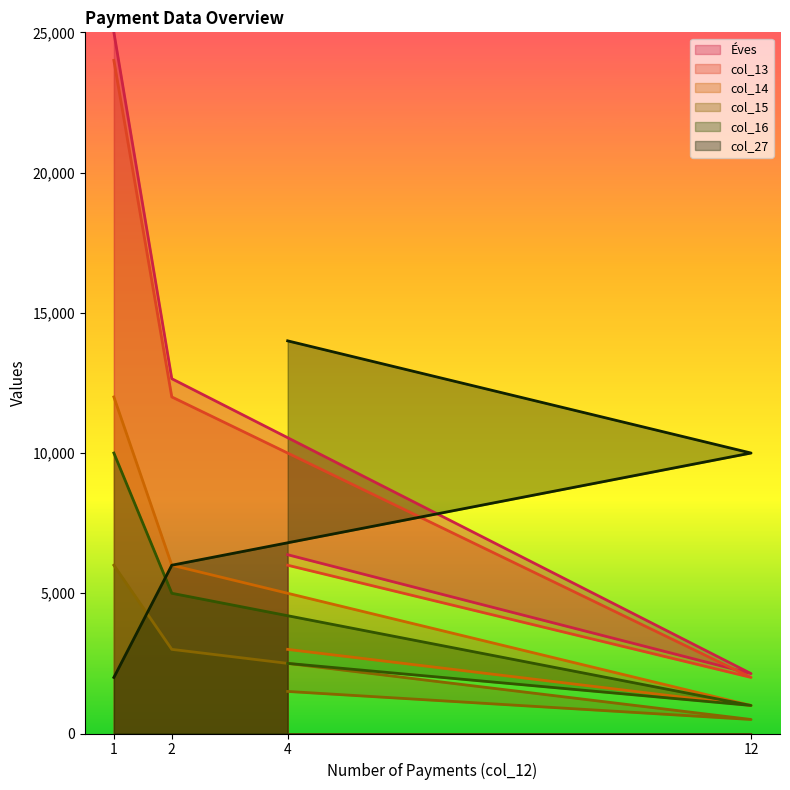

True or false: col_13 has more than 0 points higher than both neighbors.

False